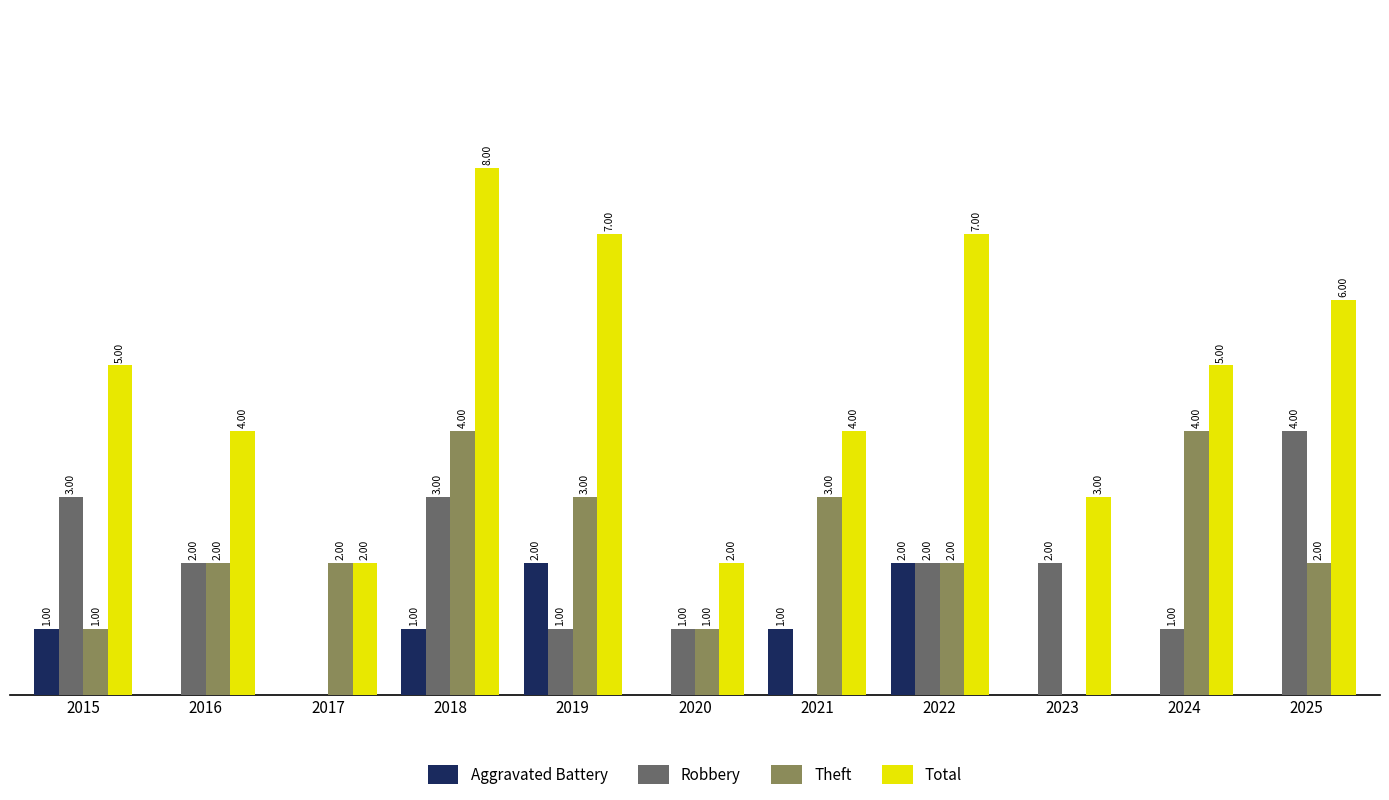

Are the bars grouped side by side (vs. stacked)?

Yes